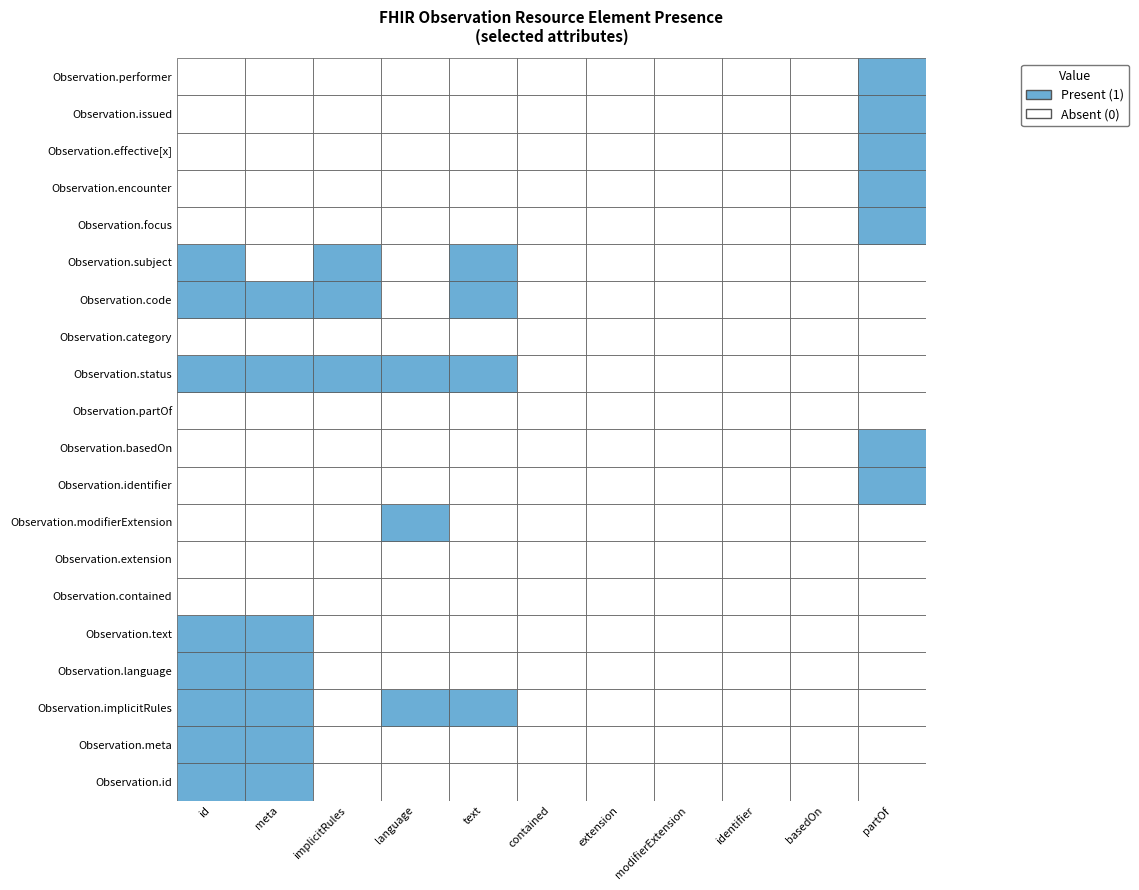

Is the value of Observation.effective[x] at 1 greater than the value of Observation.subject at 4?

No